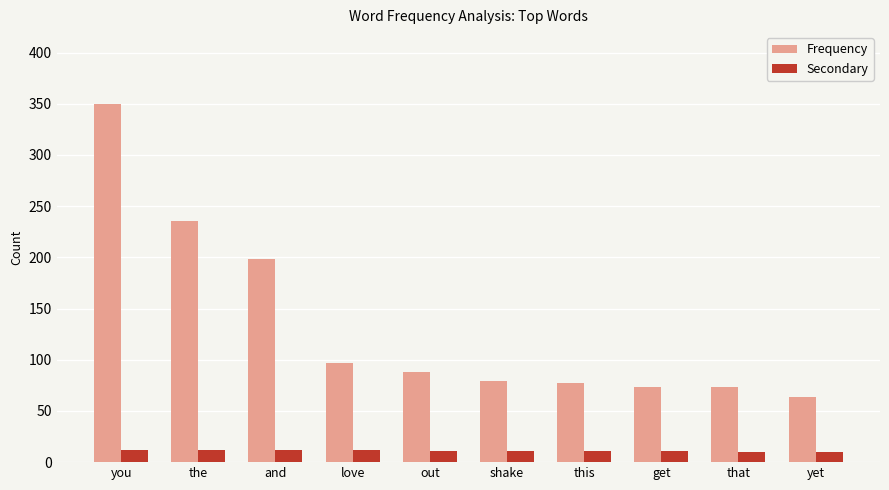

What position from the right is get?

3